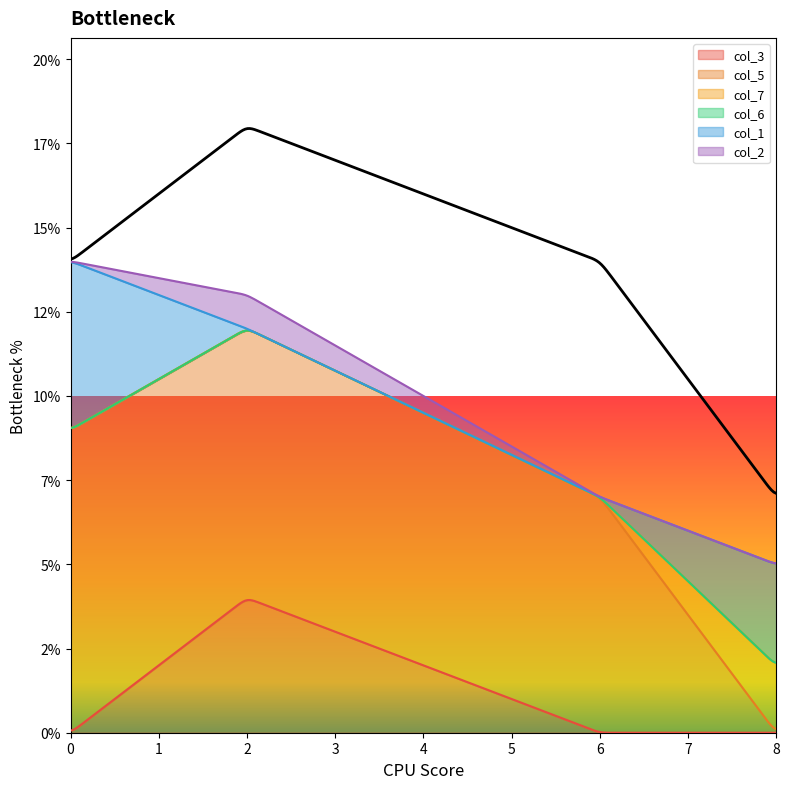

True or false: col_3 has a value of 3 at 2.

False